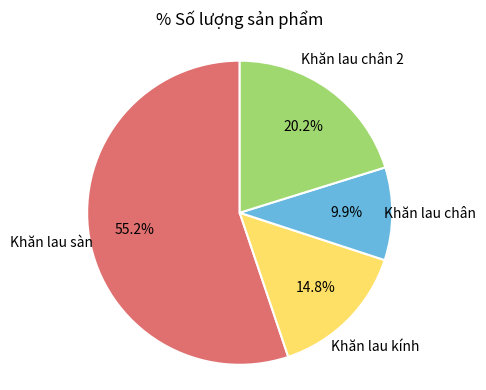

To the nearest percent, what is the average slice percentage?

25%